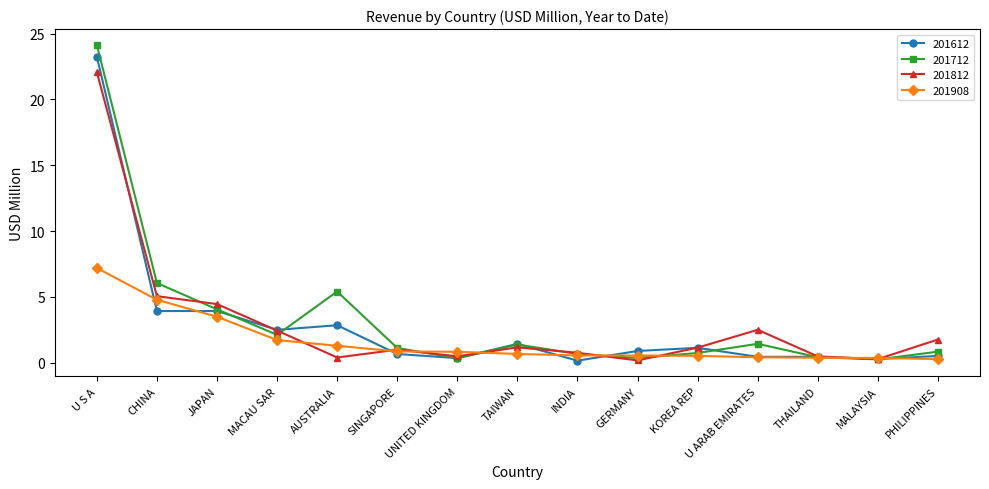

What is the difference between the highest and lowest values at AUSTRALIA?

5.0